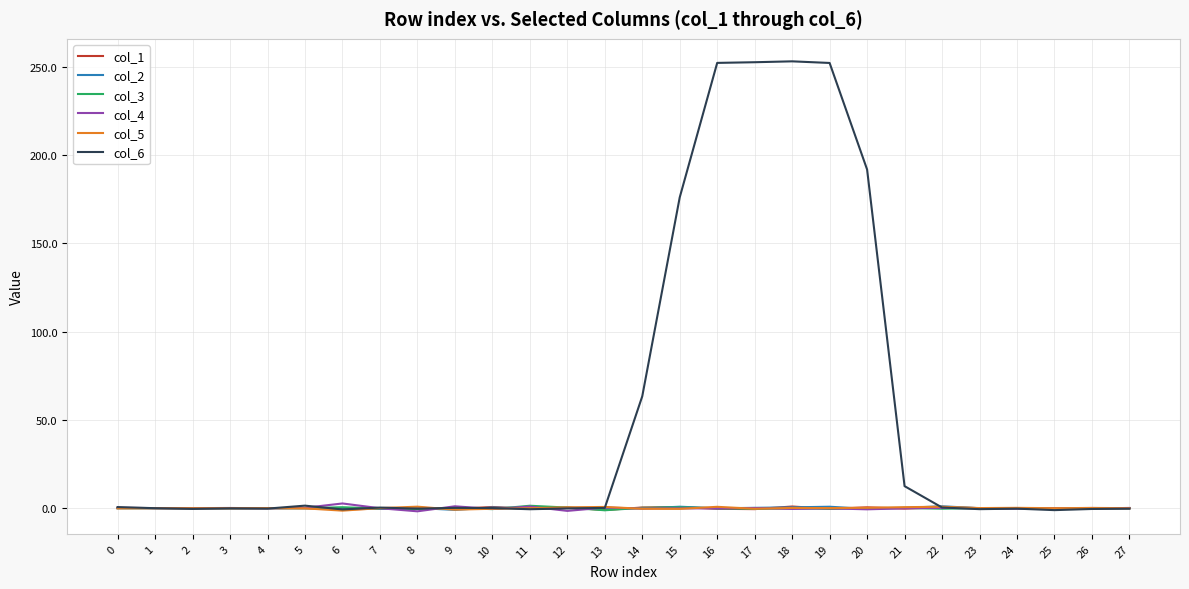

Which series has the largest range (max minus min)?

col_6